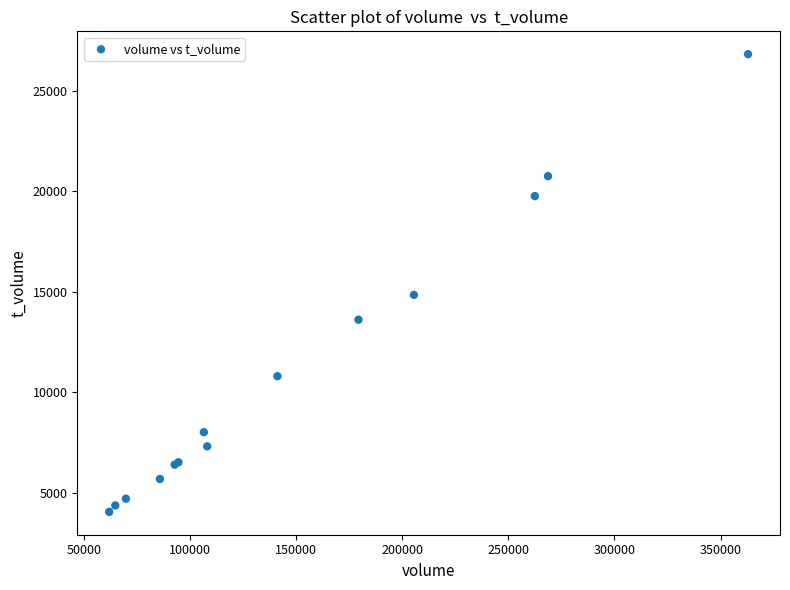

What Y value in the scatter plot is closest to 15439?

14849